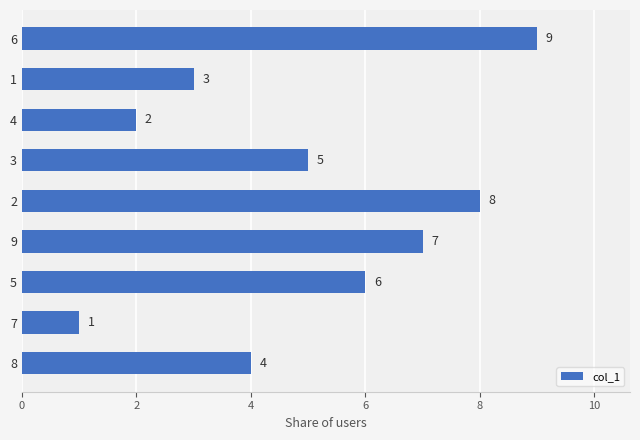

Where is the data nearest to the value 5?

3